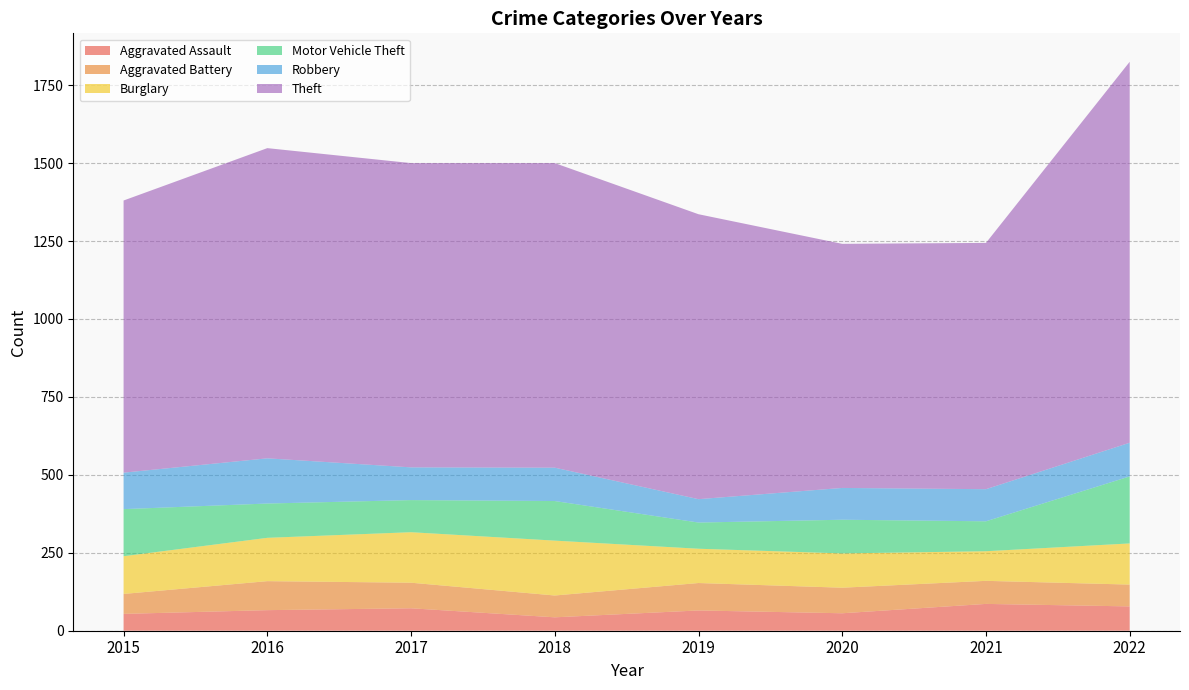

Reading left to right, transcribe all the data shown in this chart.

Aggravated Assault: 54	66	72	43	65	56	86	78
Aggravated Battery: 64	93	82	70	88	82	74	70
Burglary: 121	139	162	176	110	110	95	132
Motor Vehicle Theft: 151	110	103	127	84	108	96	215
Robbery: 117	145	105	107	75	102	103	108
Theft: 873	995	976	977	914	783	790	1222